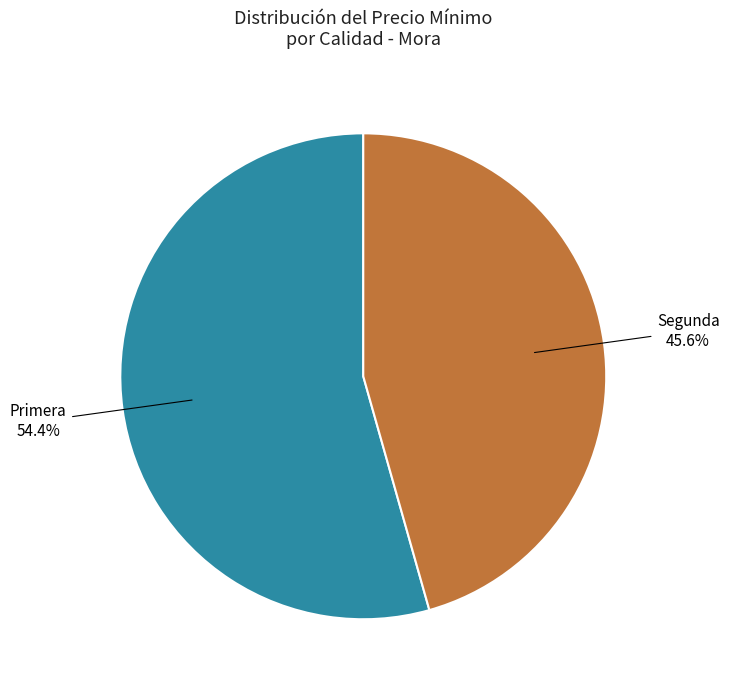

Which slice is the largest?

Primera